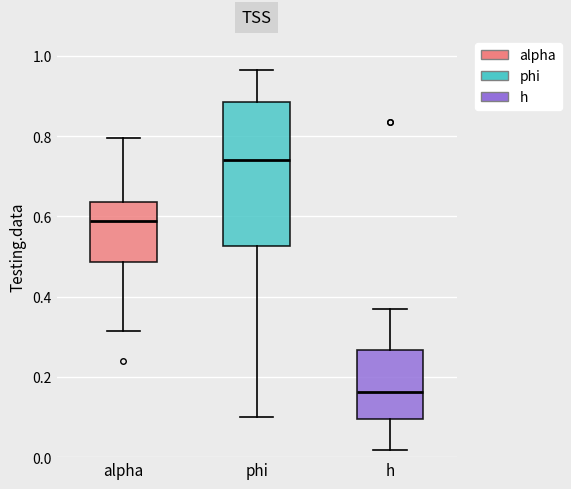

Which box's median line is the highest?

phi